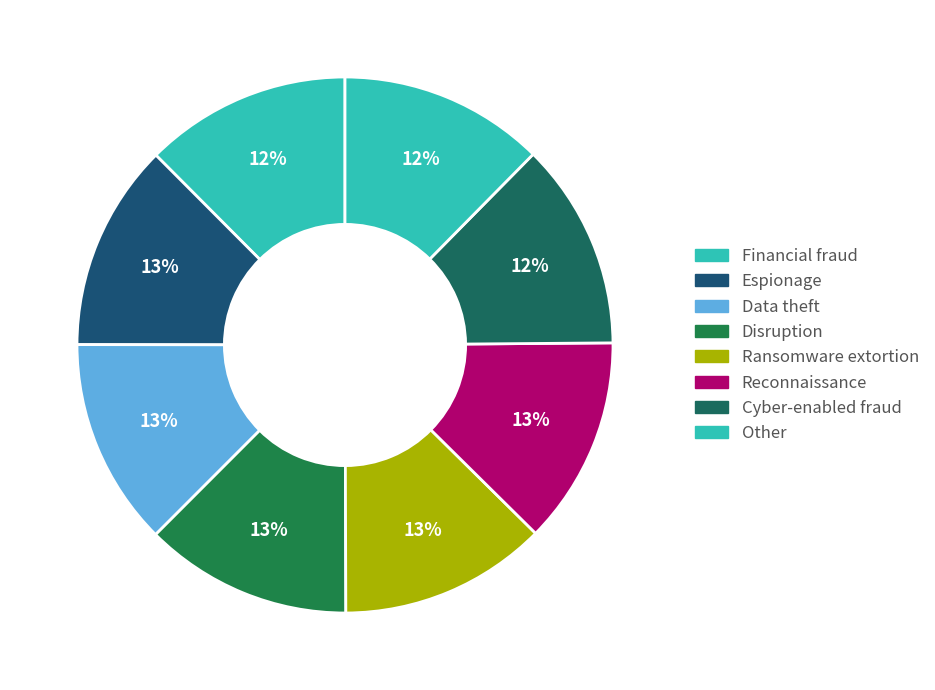

Count the number of slices in the pie.

8